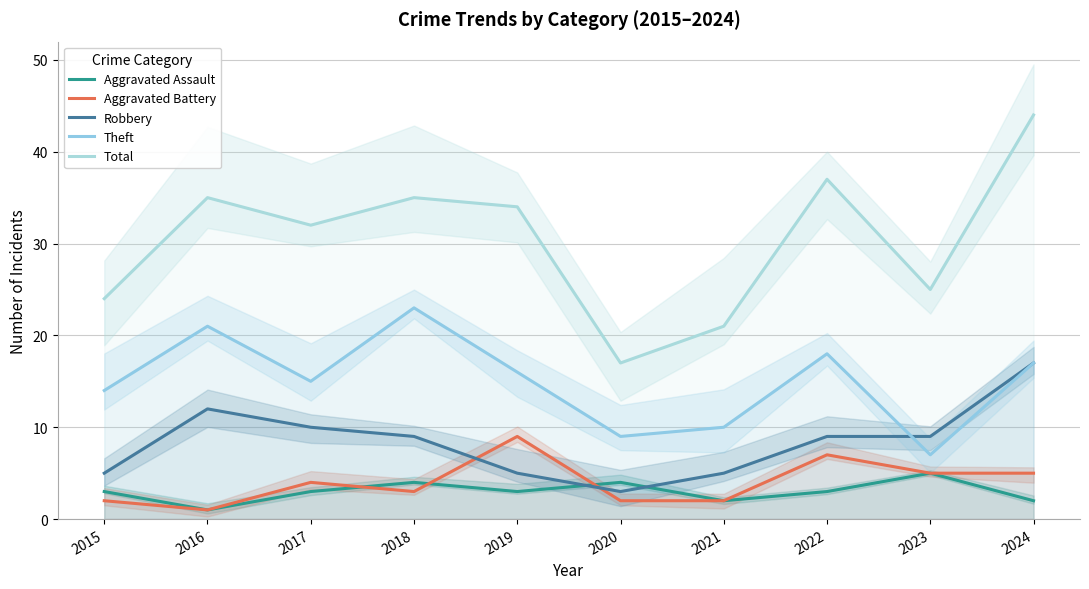

The Aggravated Battery series shows 0 at 2015. True or false?

False